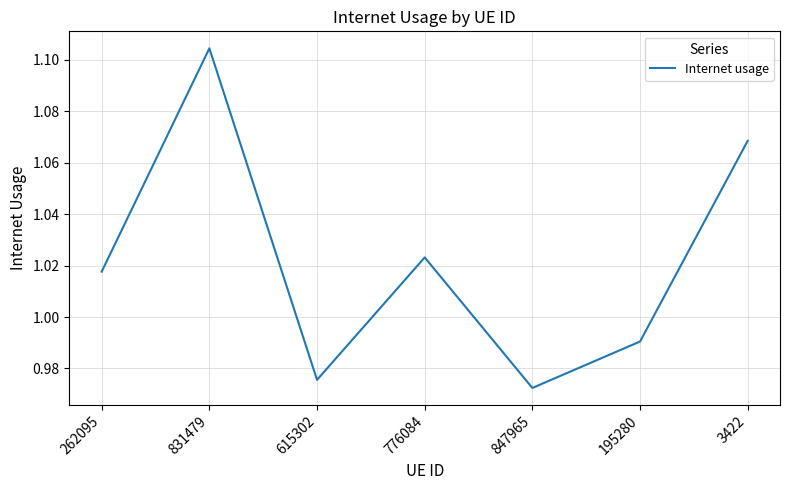

Count the number of values greater than 1.

4